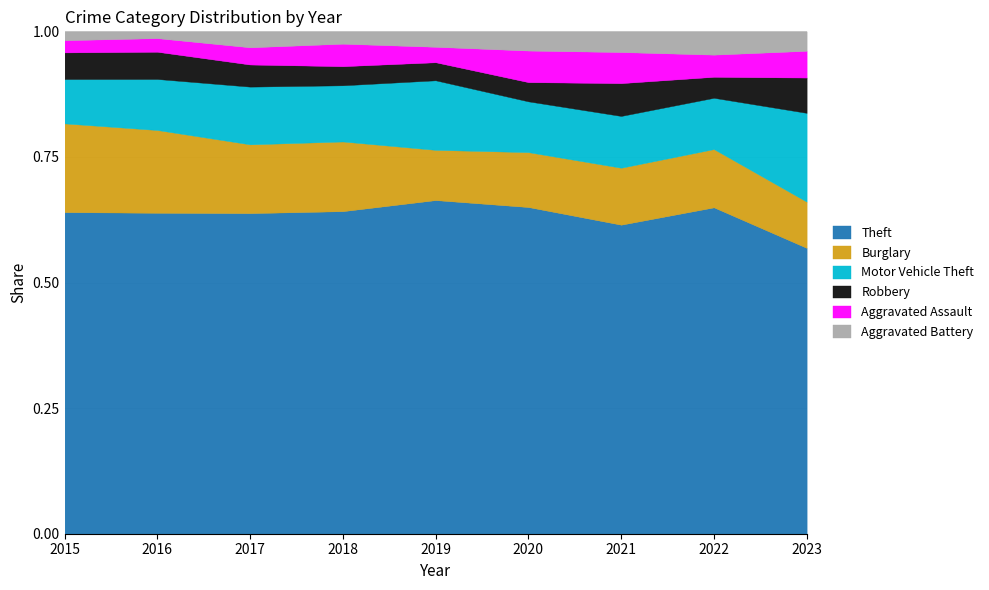

What is the total value across all series at 2021?

1.0